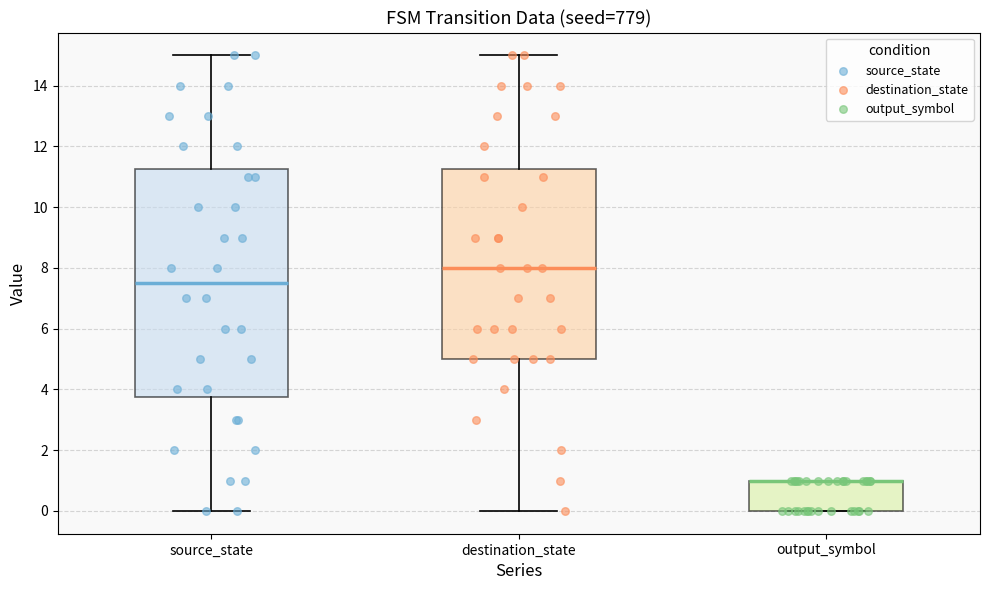

Reading left to right, transcribe this box plot: for each box, give where its median line is, the range the box spans, and where its two whiskers end, as read against the y-axis. The values are not printed on the chart, so give them approximately, as read against the axis.

source_state: median 7.6, box 3.8 to 11.2, whiskers 0.0 to 15.0
destination_state: median 8.0, box 5.0 to 11.2, whiskers 0.0 to 15.0
output_symbol: median 1.0 (drawn on the box's upper edge), box 0.0 to 1.0, whiskers 0.0 to 1.0